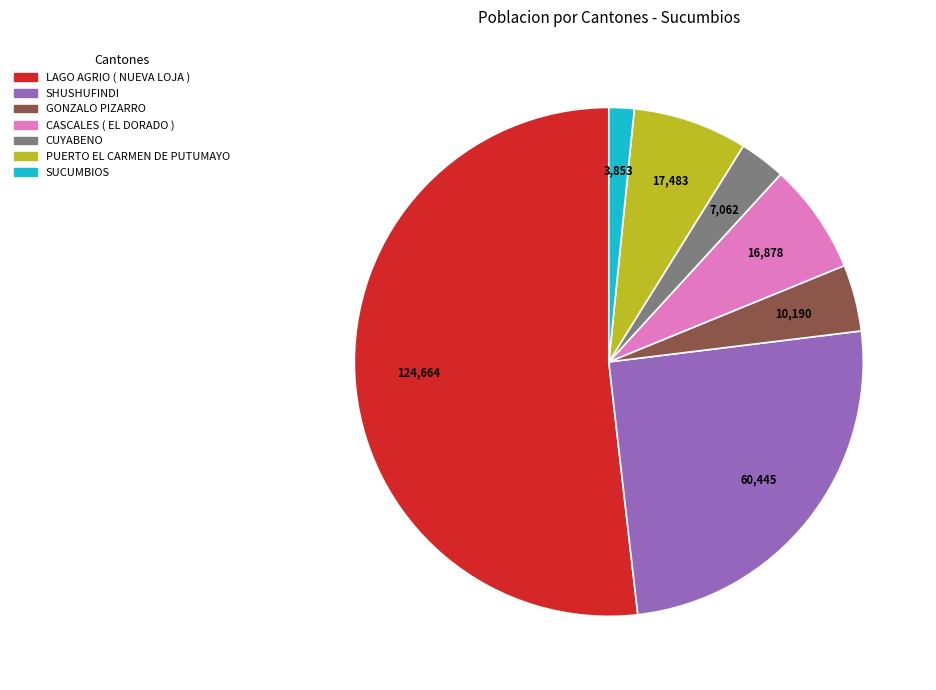

What is the smallest slice in the pie chart?

SUCUMBIOS